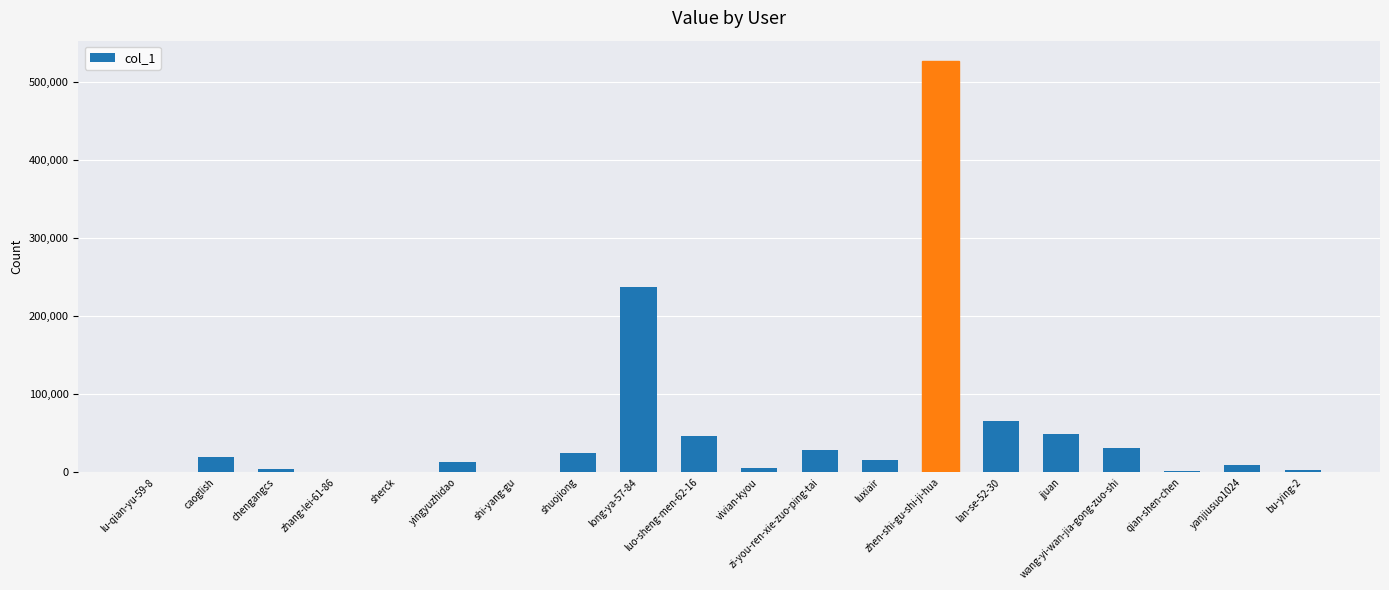

What is the maximum value shown in the chart?

526539